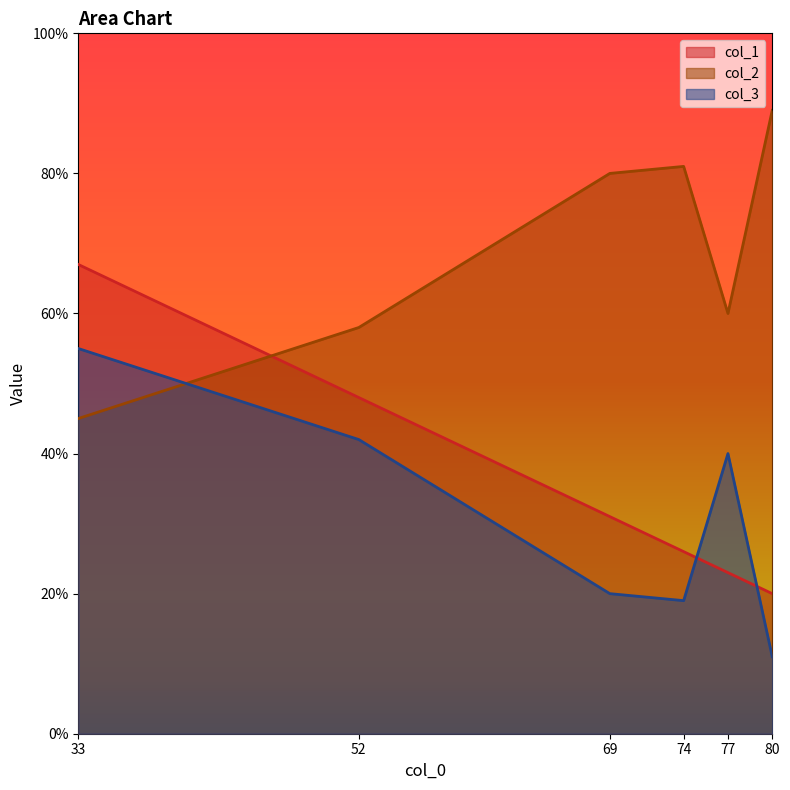

At which category is the sum across all series the highest?

33